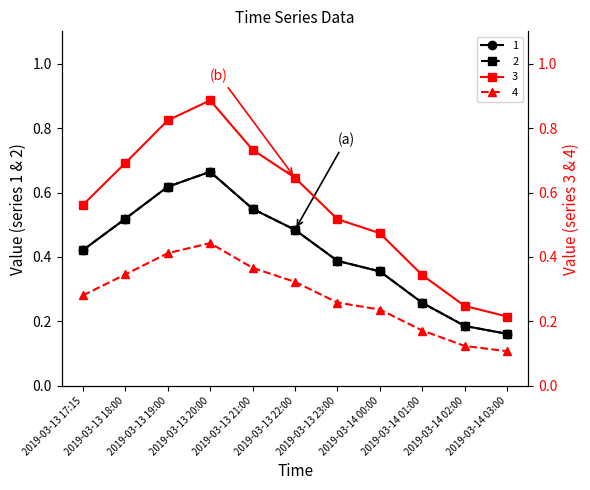

Does the chart display data point markers on the line(s)?

Yes